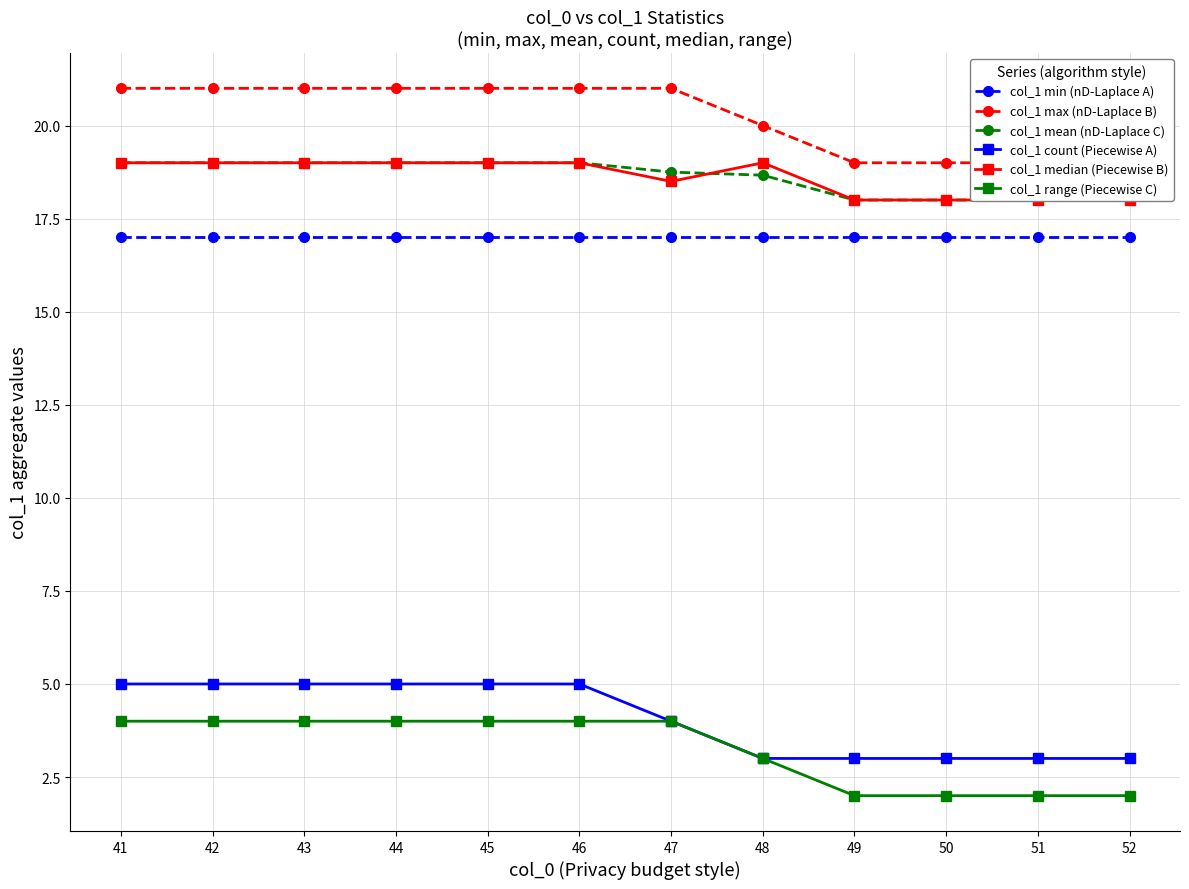

True or false: col_1 min (nD-Laplace A) and col_1 range (Piecewise C) intersect in this chart.

False